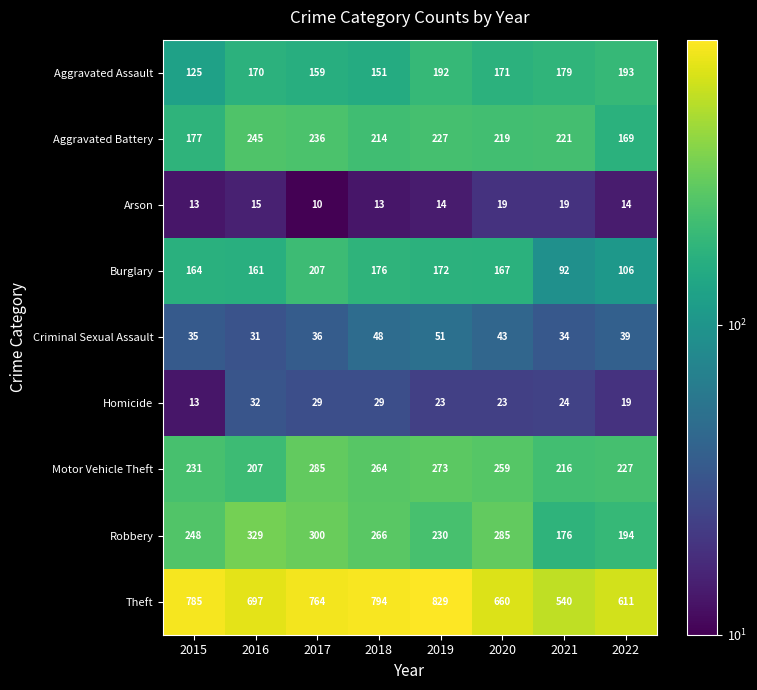

What is the sum of the Arson values at 2018 and 2016?

28